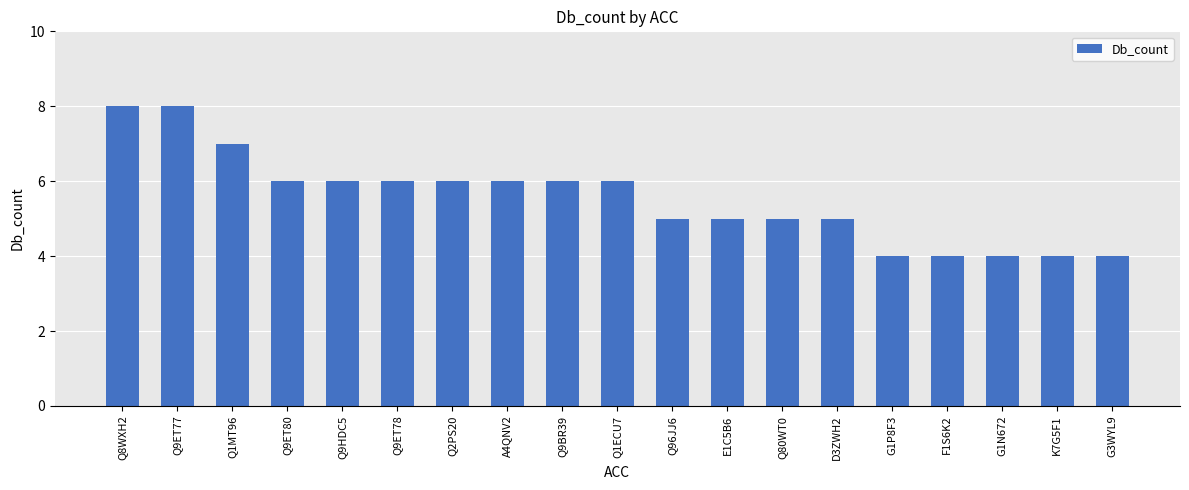

Approximately how many times larger is the value at Q1ECU7 compared to Q9BR39?

1.0